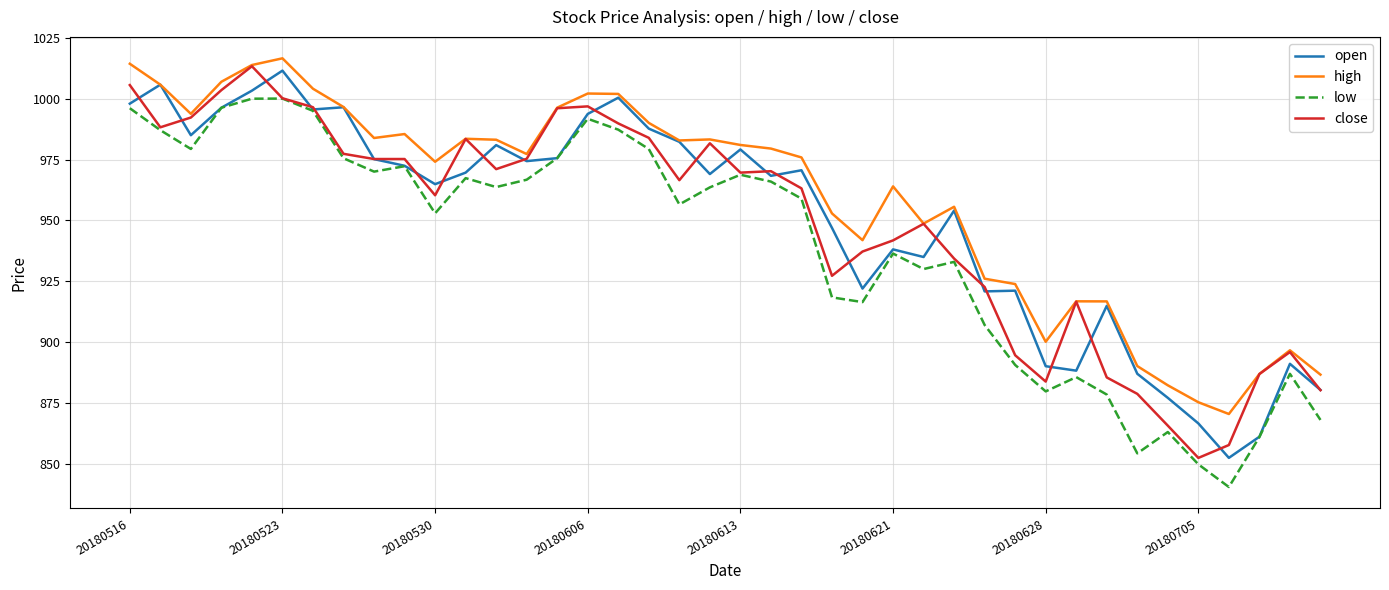

Which series has the largest total across all categories?

high